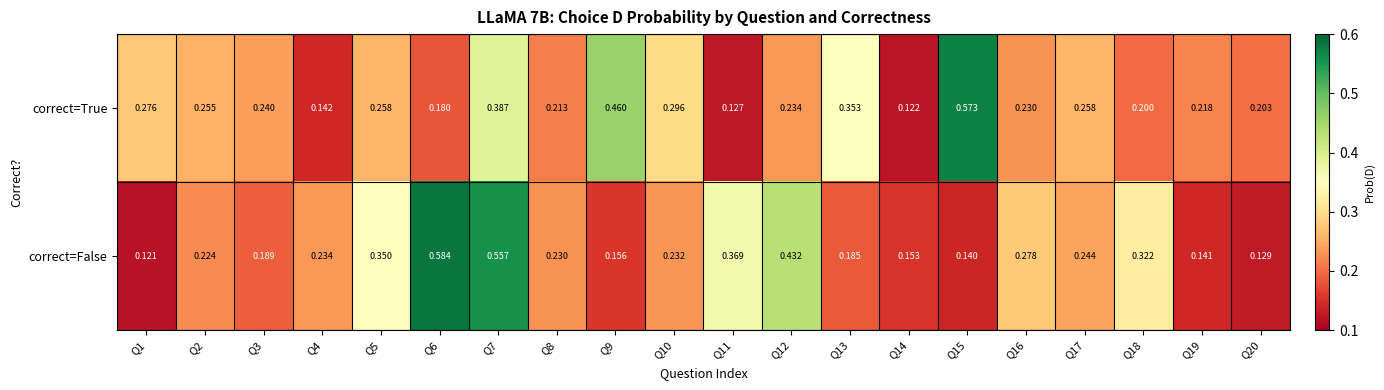

Is the value of correct=False at Q5 greater than the value of correct=True at Q7?

No